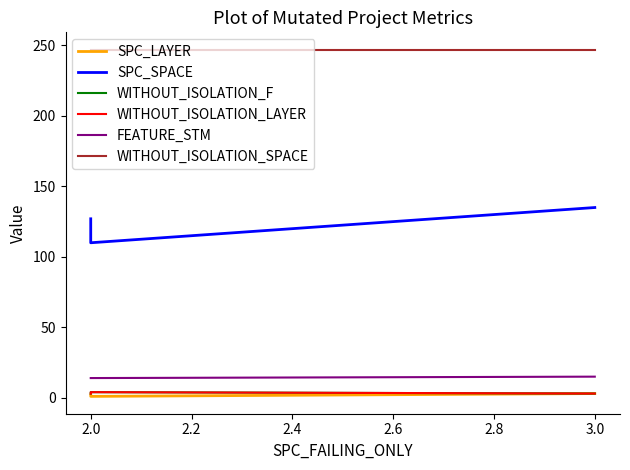

Is this an area chart (filled region under the line)?

No